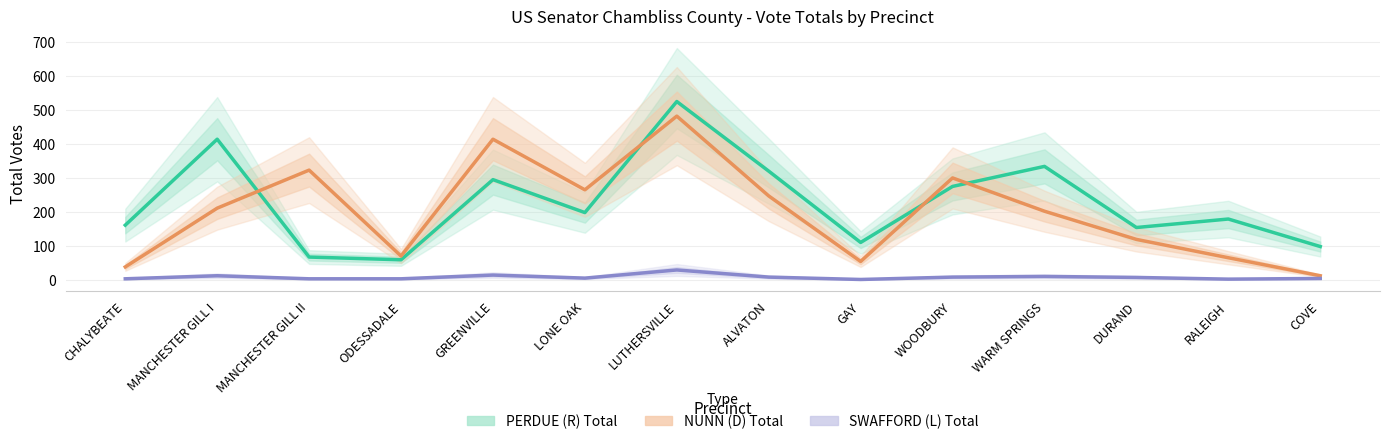

What is the label of the 3rd point from the right?

DURAND